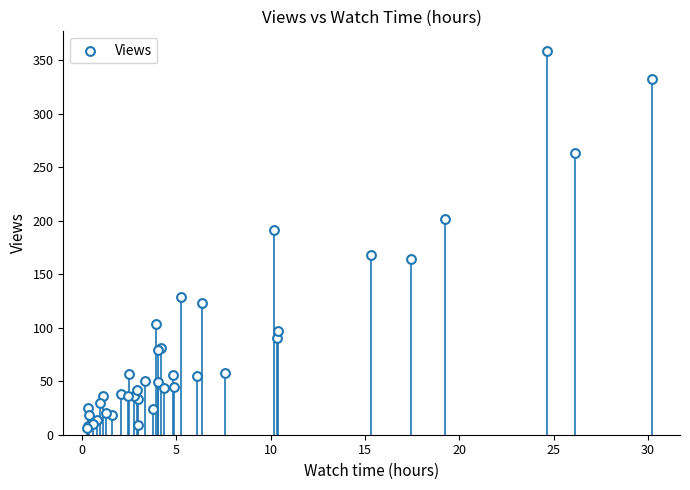

What Y value in the scatter plot is closest to 182?

191